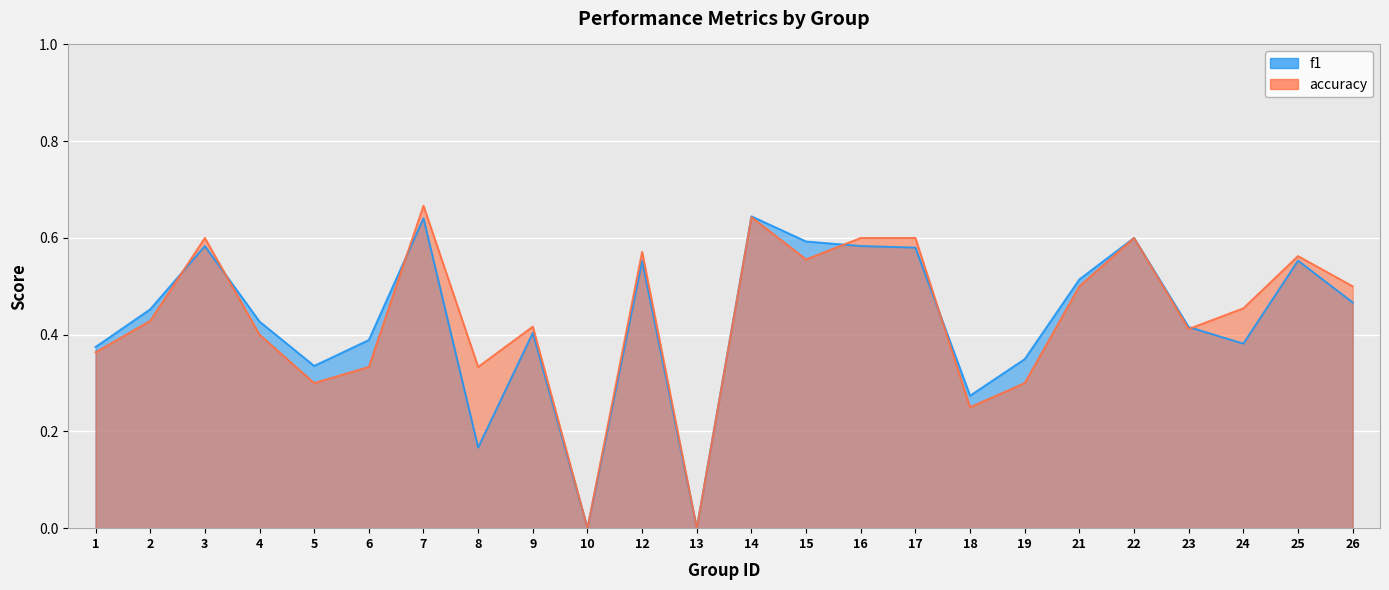

True or false: accuracy has more than 2 interior local peaks.

True